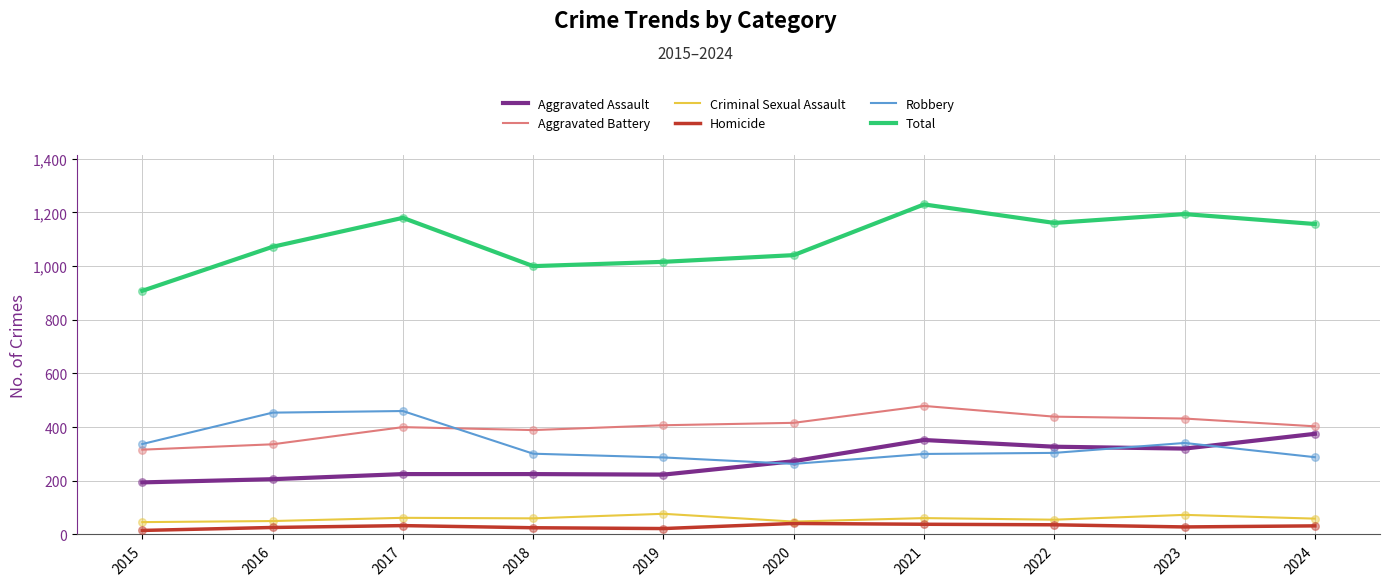

At how many categories does at least one series exceed 510?

10